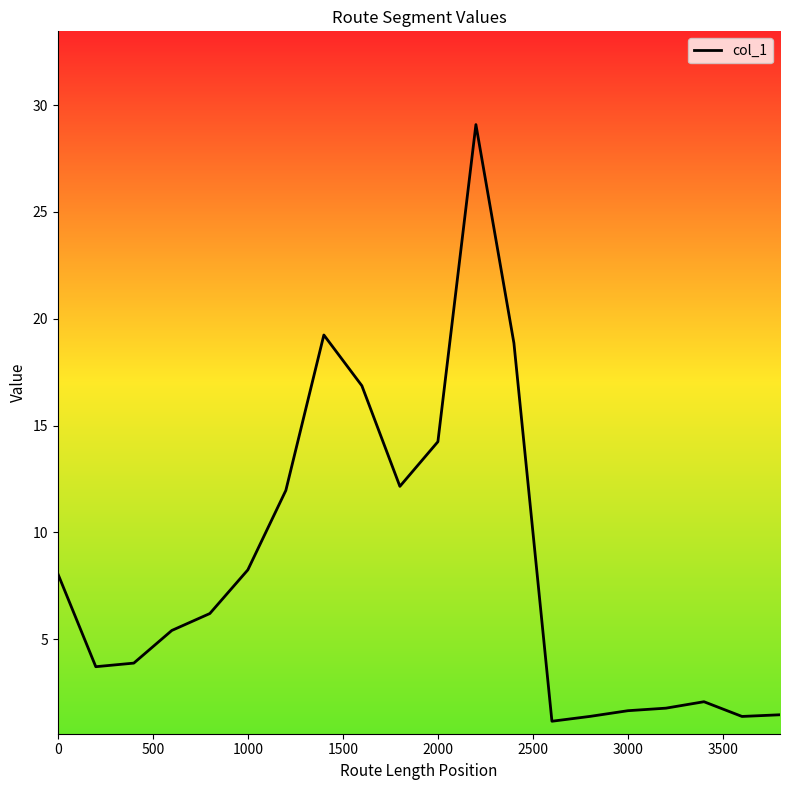

What is the smallest value displayed?

1.2